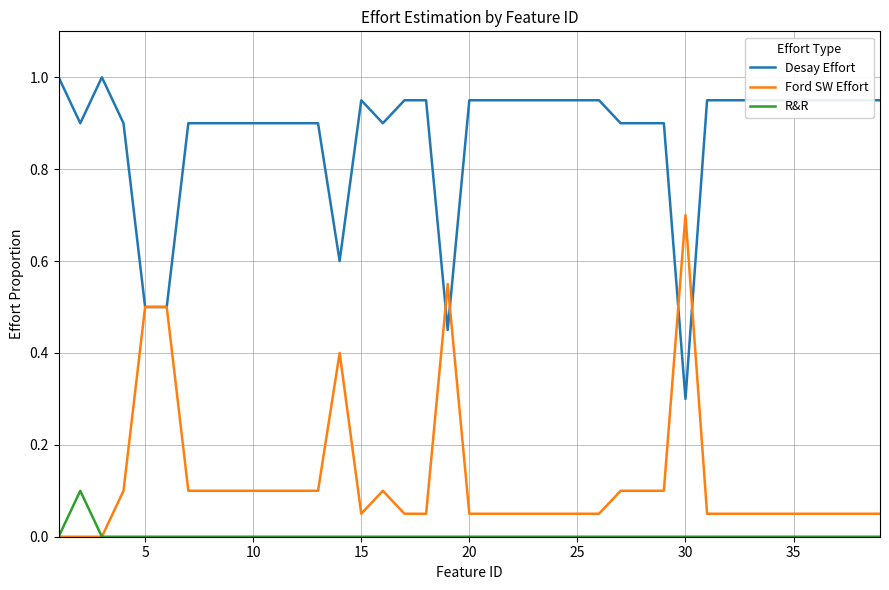

True or false: Desay Effort and R&R cross at least once.

False